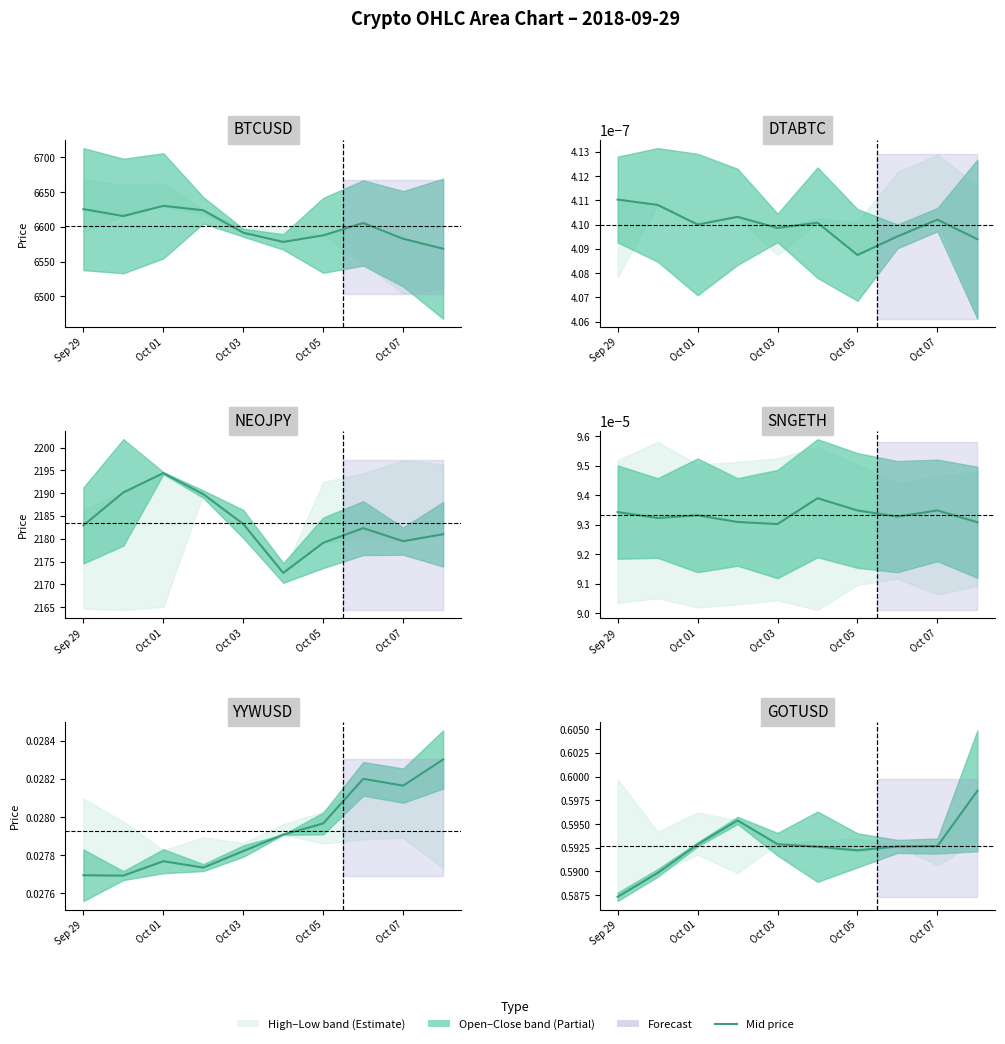

Where is the first local minimum?

Oct 05